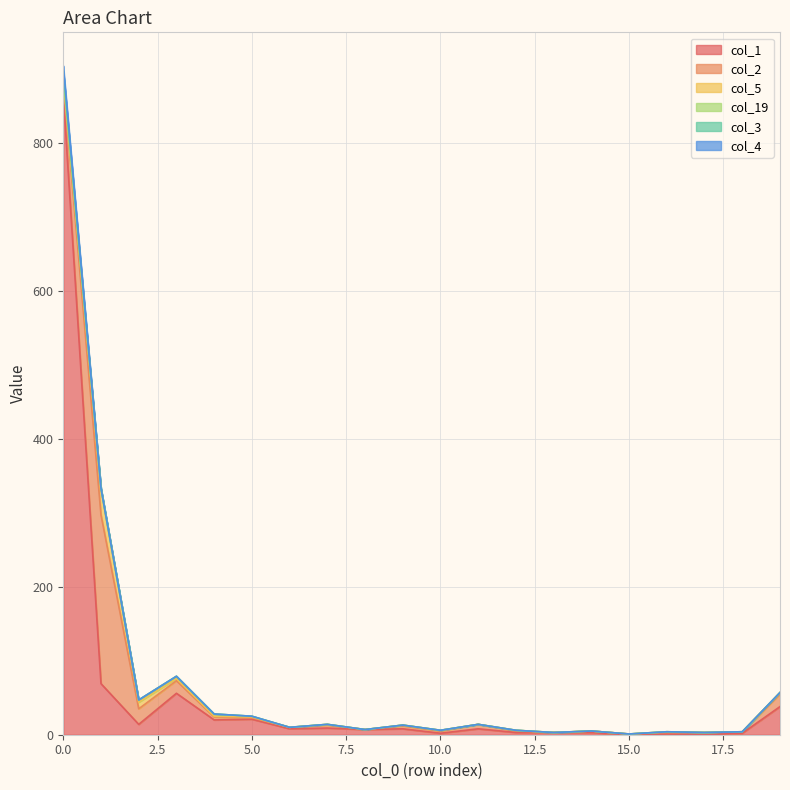

Between which two adjacent categories do col_3 and col_19 first intersect?

0 and 1